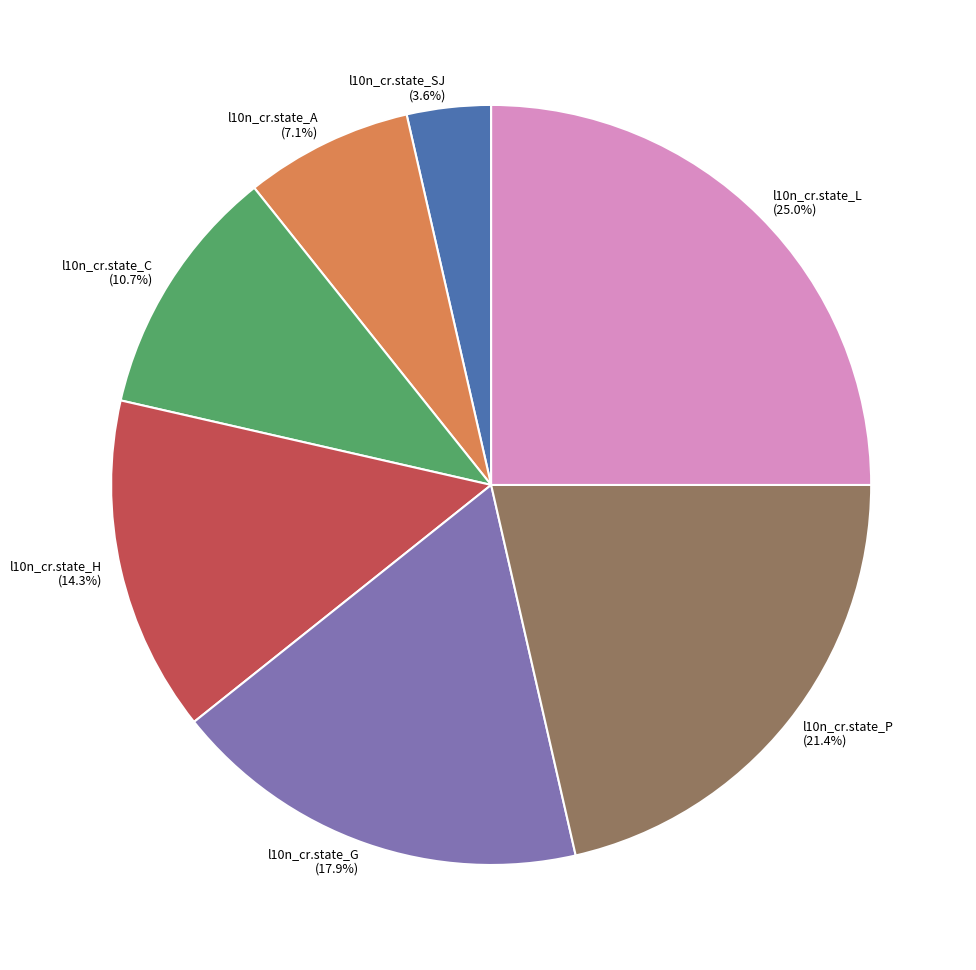

Which slice is the smallest?

l10n_cr.state_SJ